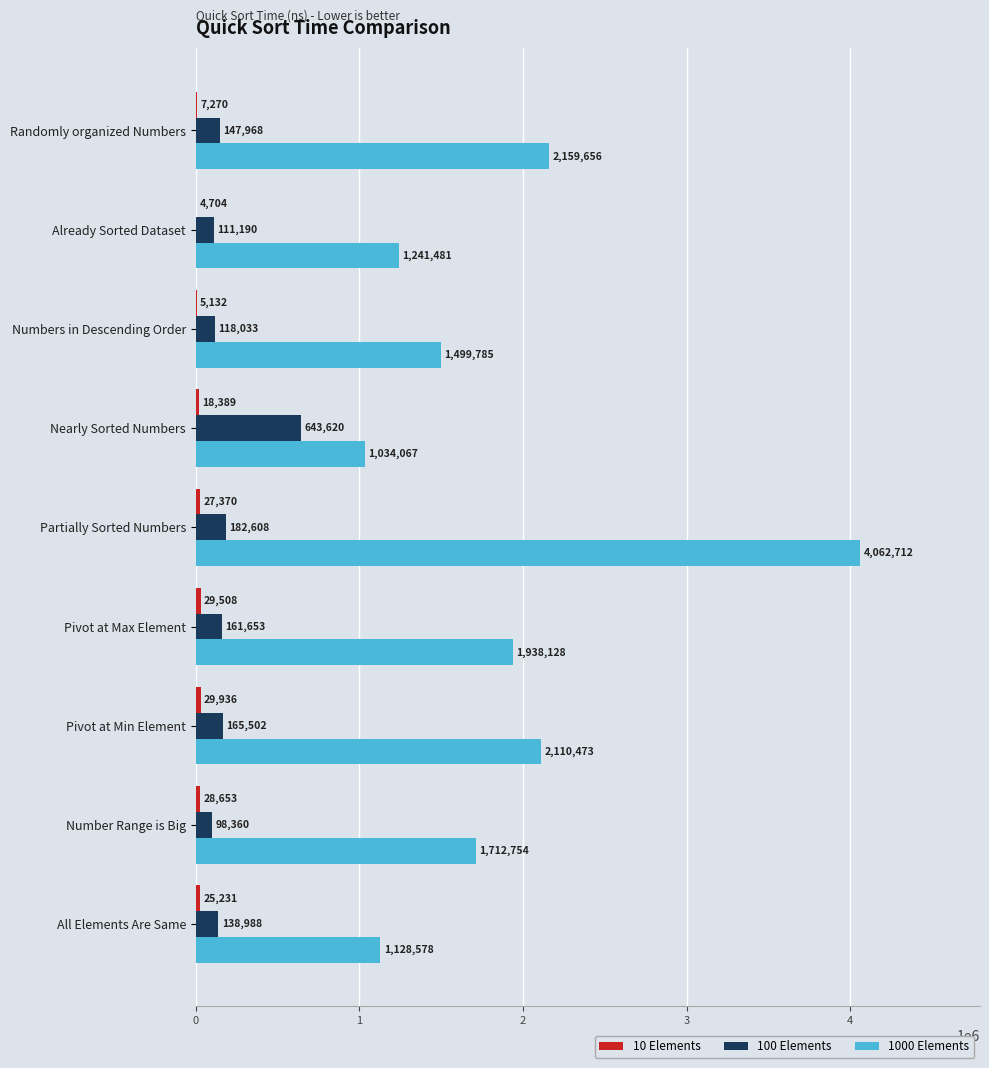

At which category is the sum across all series the highest?

Partially Sorted Numbers